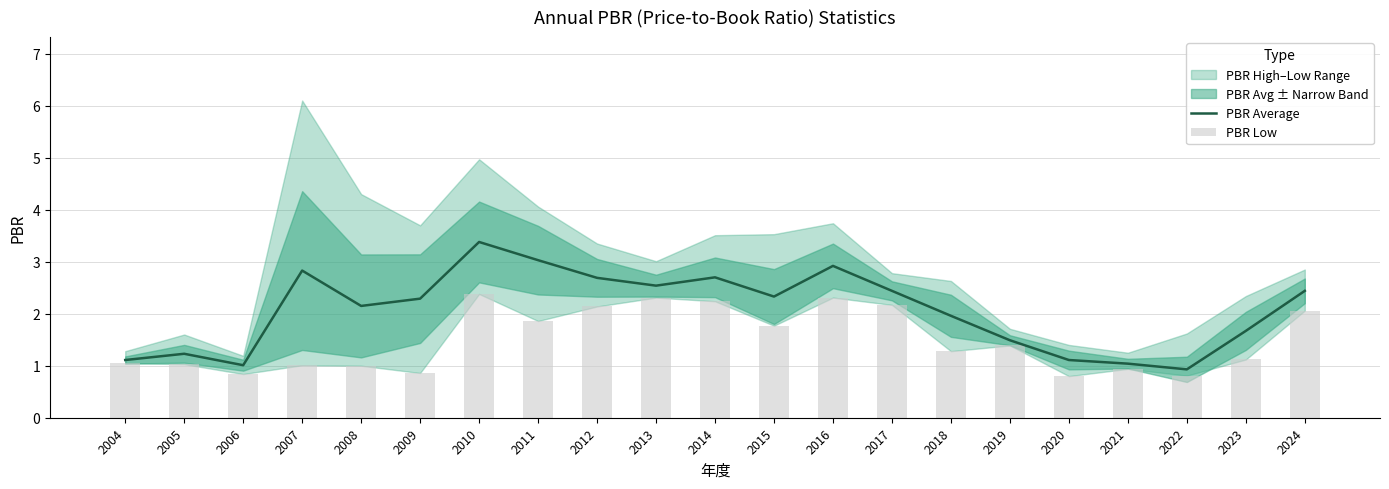

What is the difference between the maximum and minimum values in the PBR Average series?

2.4